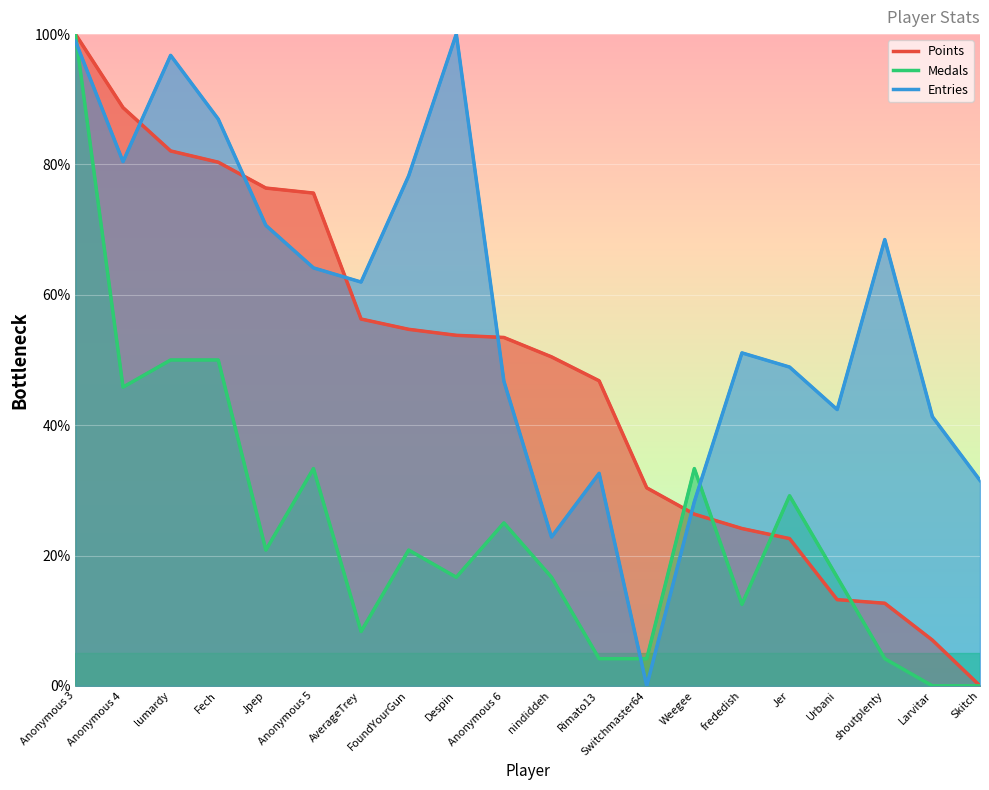

What is the label of the 19th point from the right?

Anonymous 4